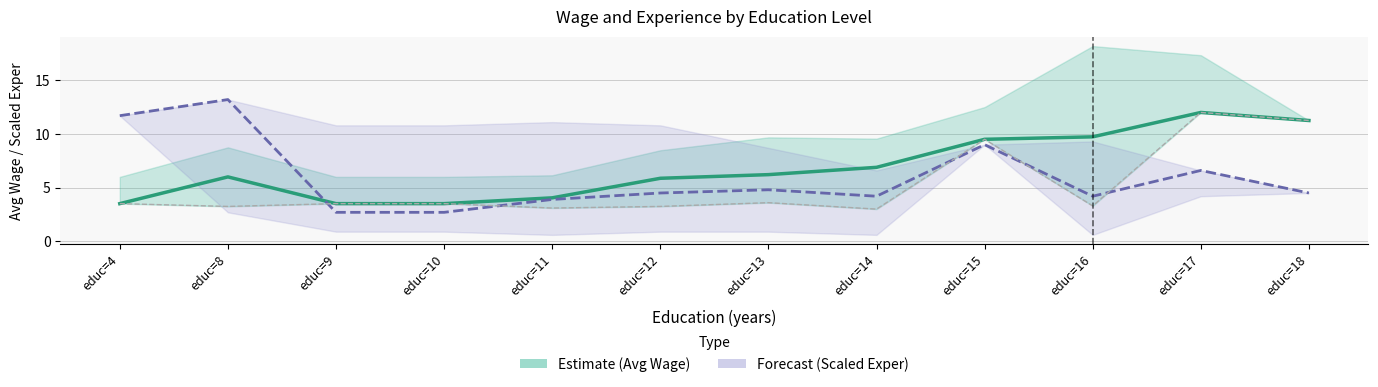

At which category does the chart reach its peak across all series?

educ=8